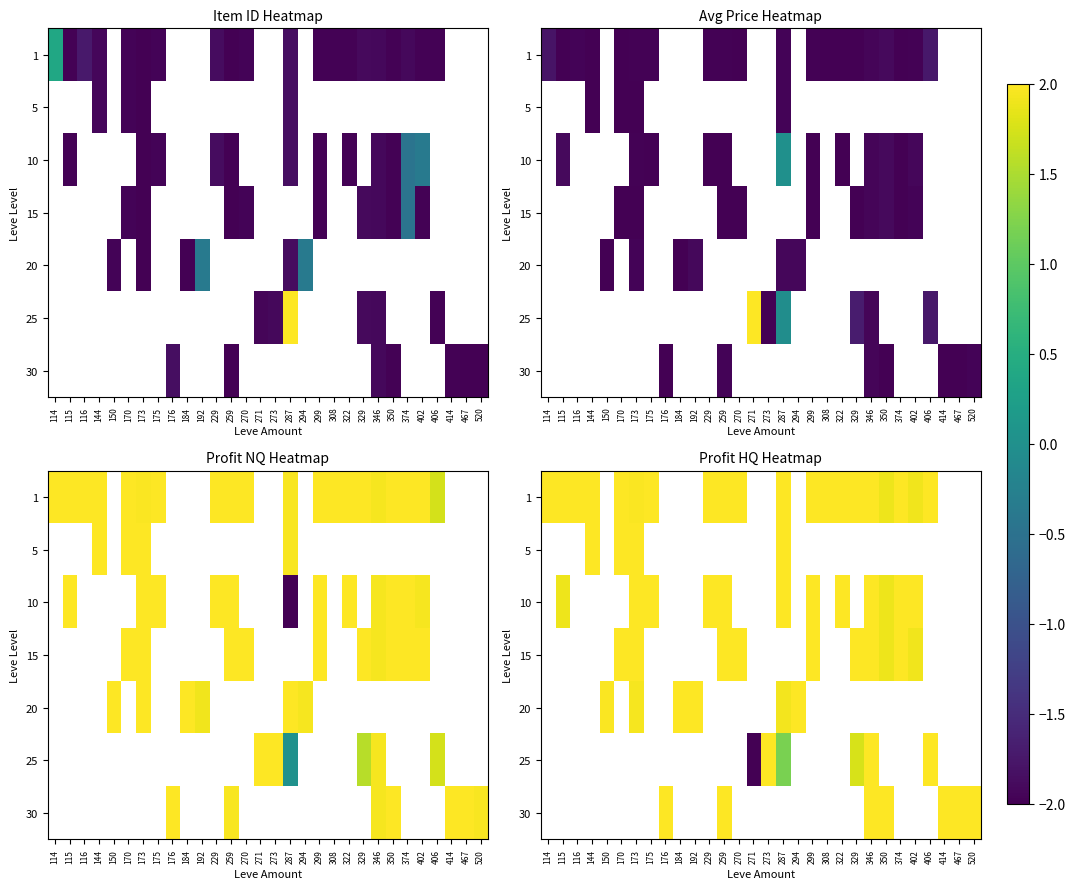

True or false: 5 has a value of 2.0 at 144.

True